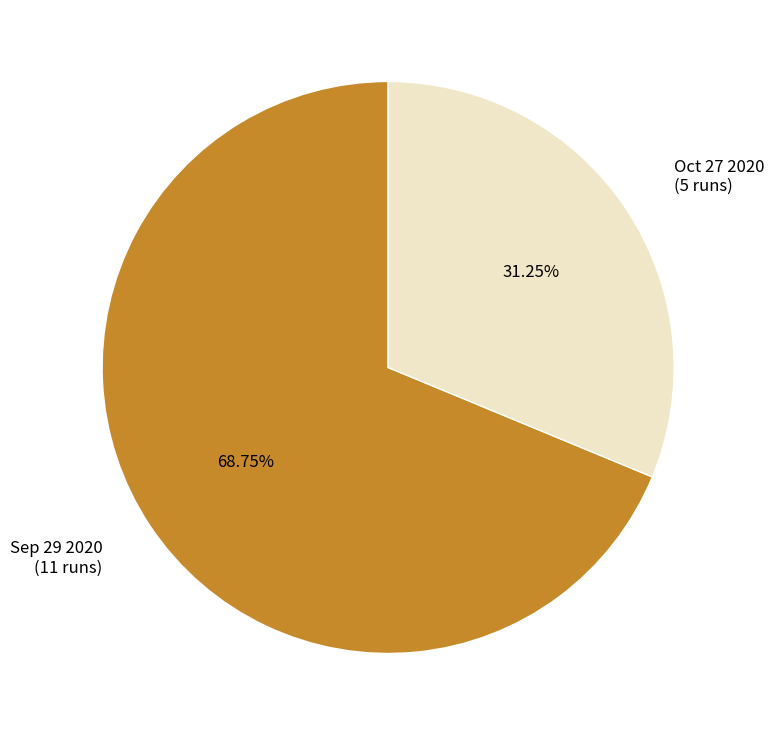

Is there a majority slice in this chart?

Yes